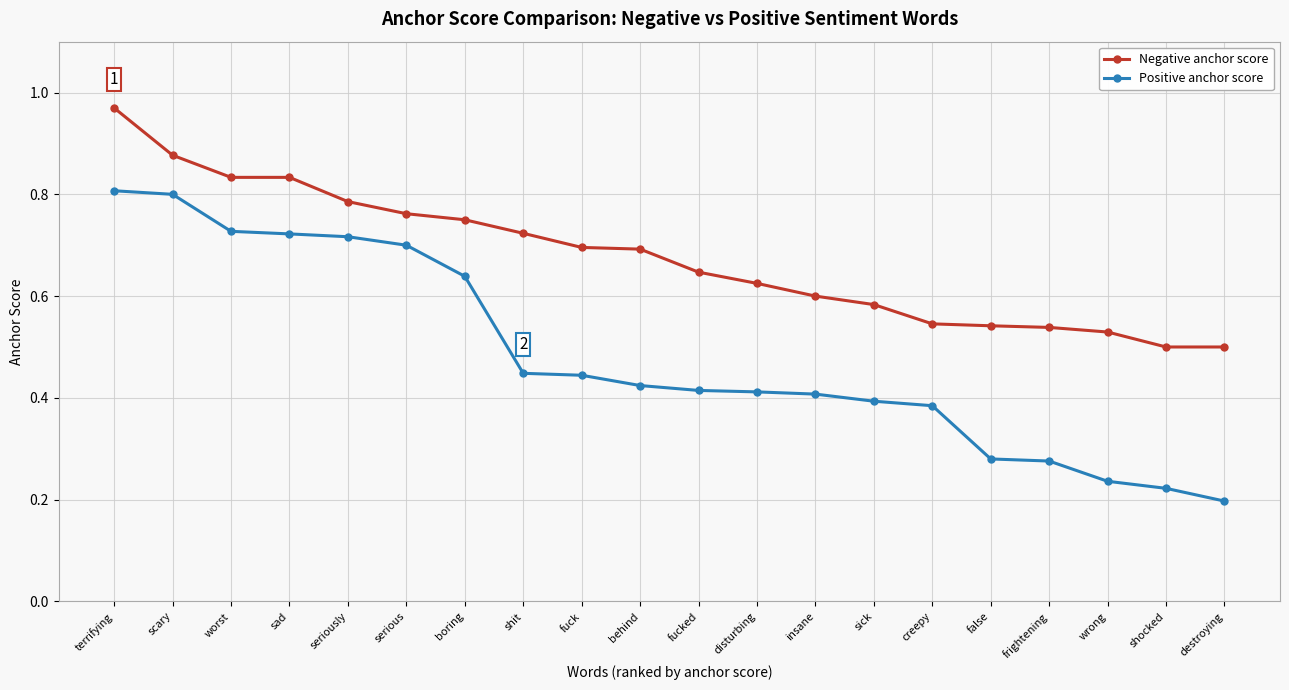

The value of Positive anchor score at fucked is 0.4. True or false?

True